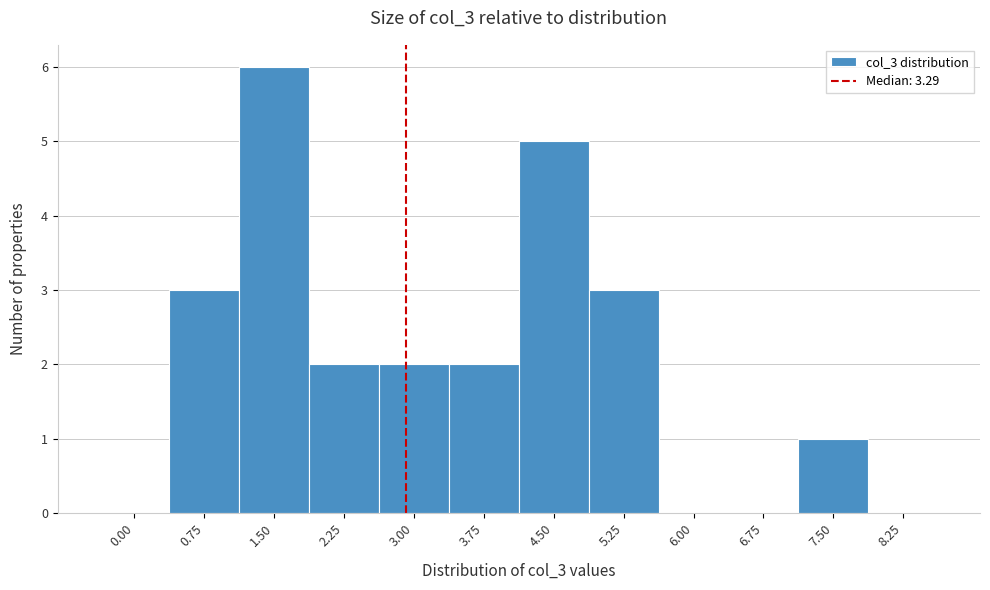

Reading left to right, transcribe all the data shown in this chart.

0.00=0	0.75=3	1.50=6	2.25=2	3.00=2	3.75=2	4.50=5	5.25=3	6.00=0	6.75=0	7.50=1	8.25=0